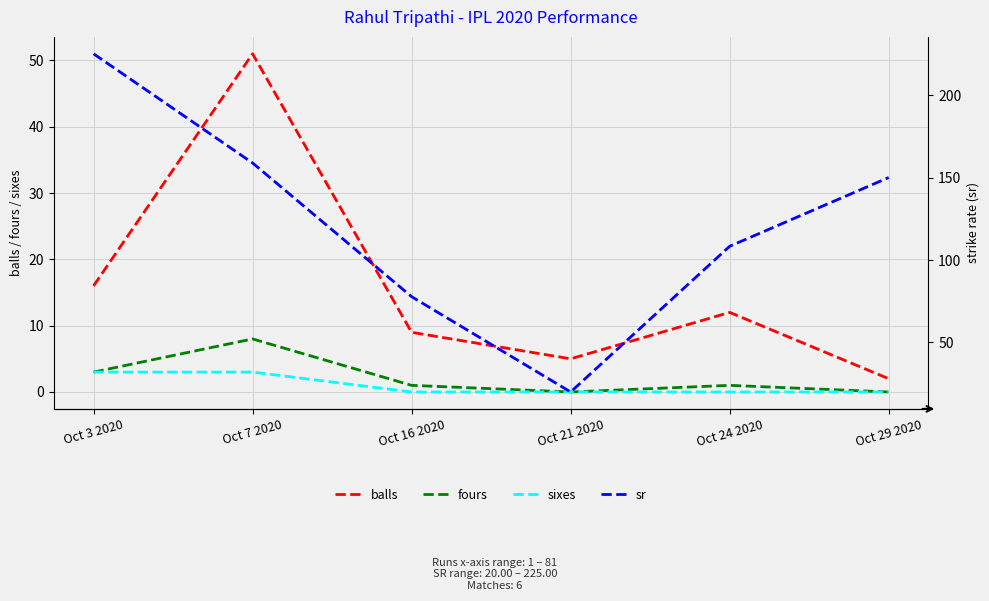

At which label does sr reach its minimum?

Oct 21 2020